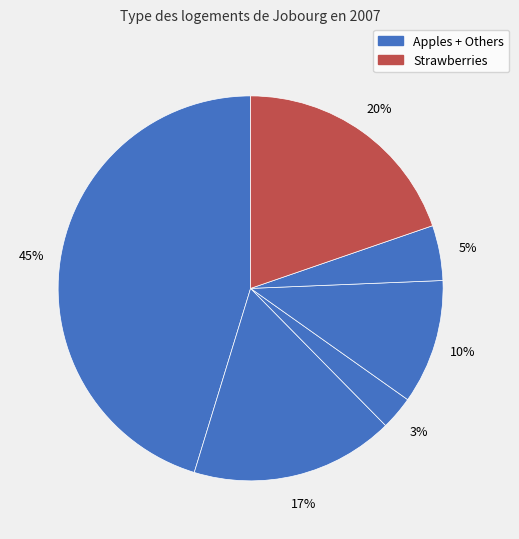

Count the number of slices in the pie.

6